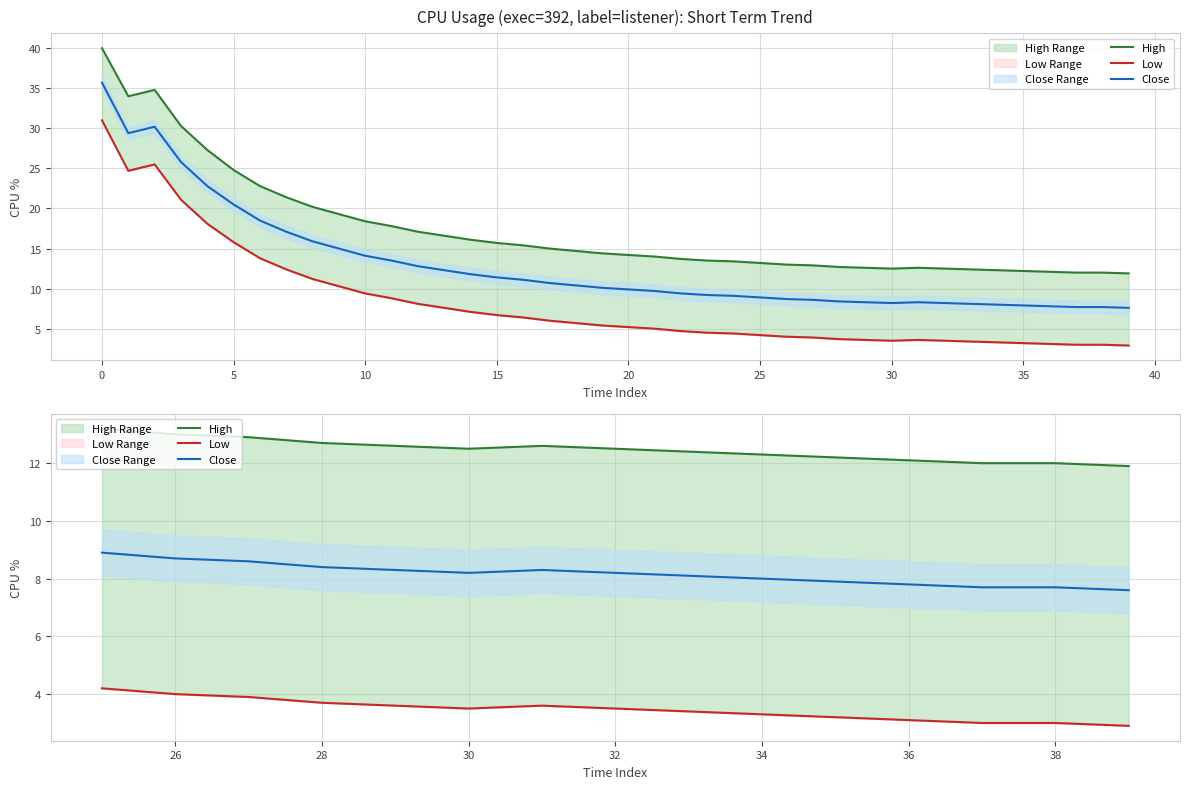

Which series has the largest total across all categories?

High